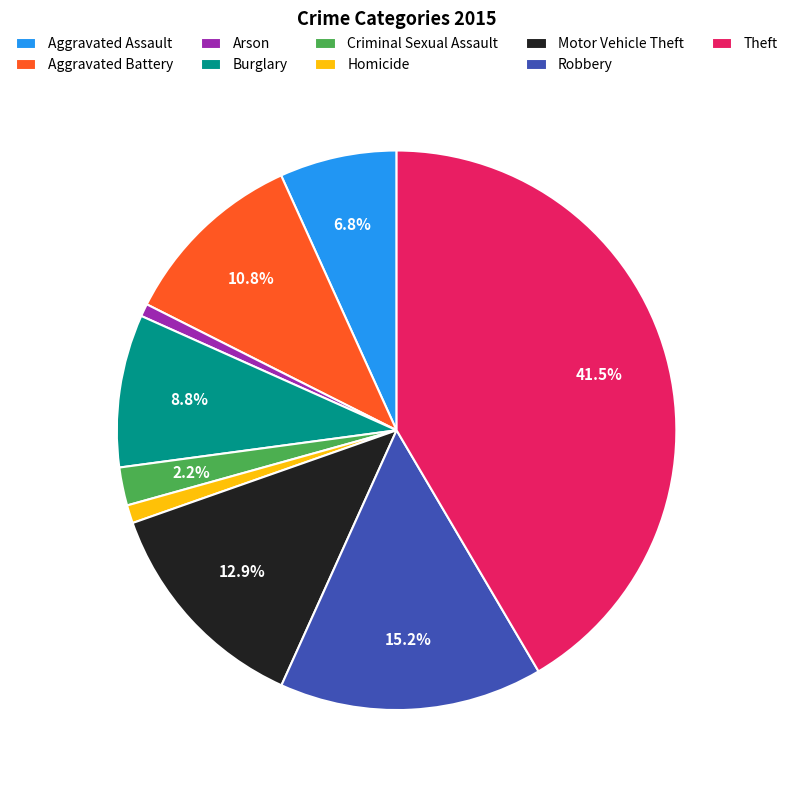

To the nearest percent, what is the average slice percentage?

11%